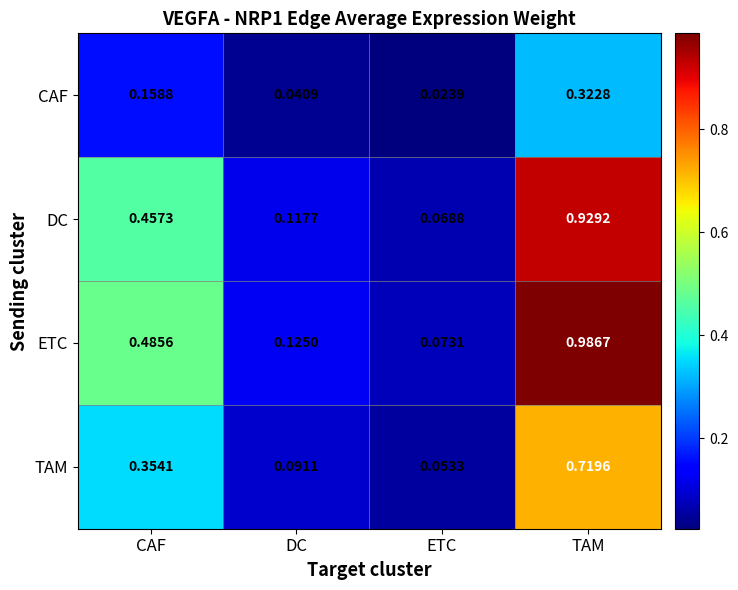

At CAF, list the series in order from smallest to largest.

CAF, TAM, DC, ETC